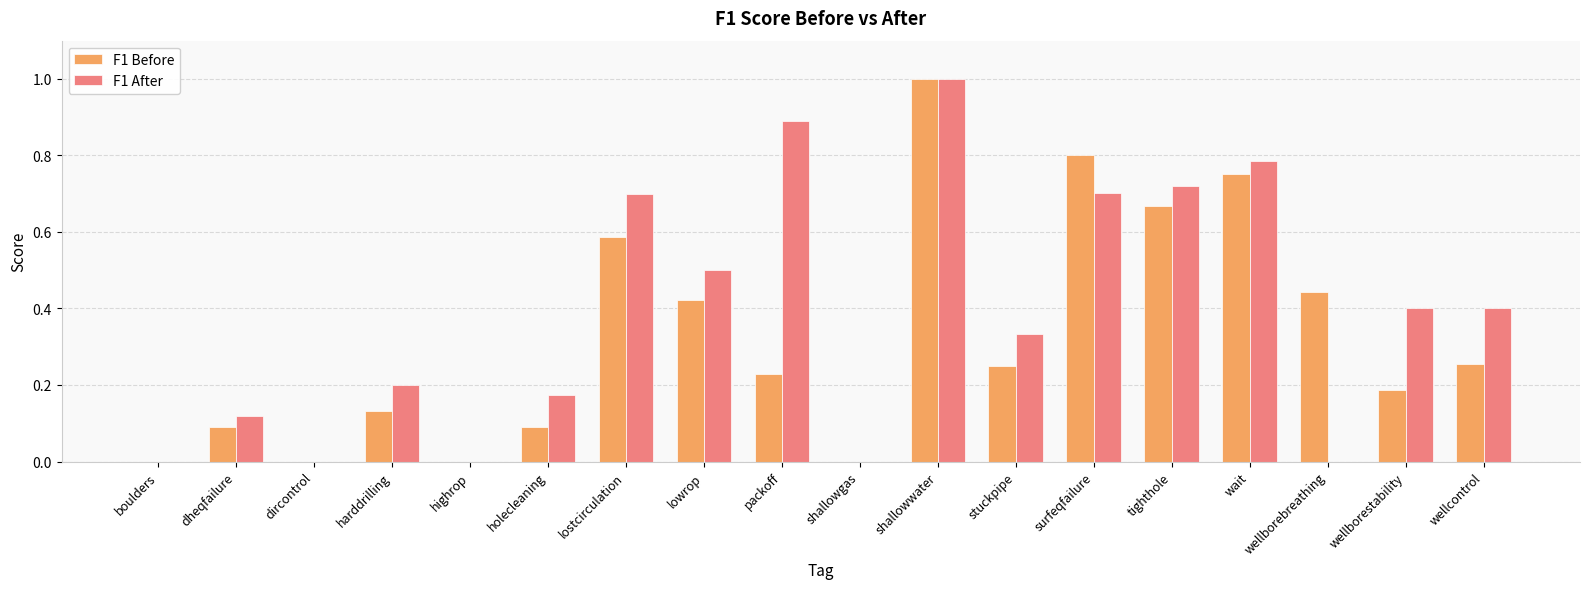

True or false: F1 After has a value of 0.4 at boulders.

False